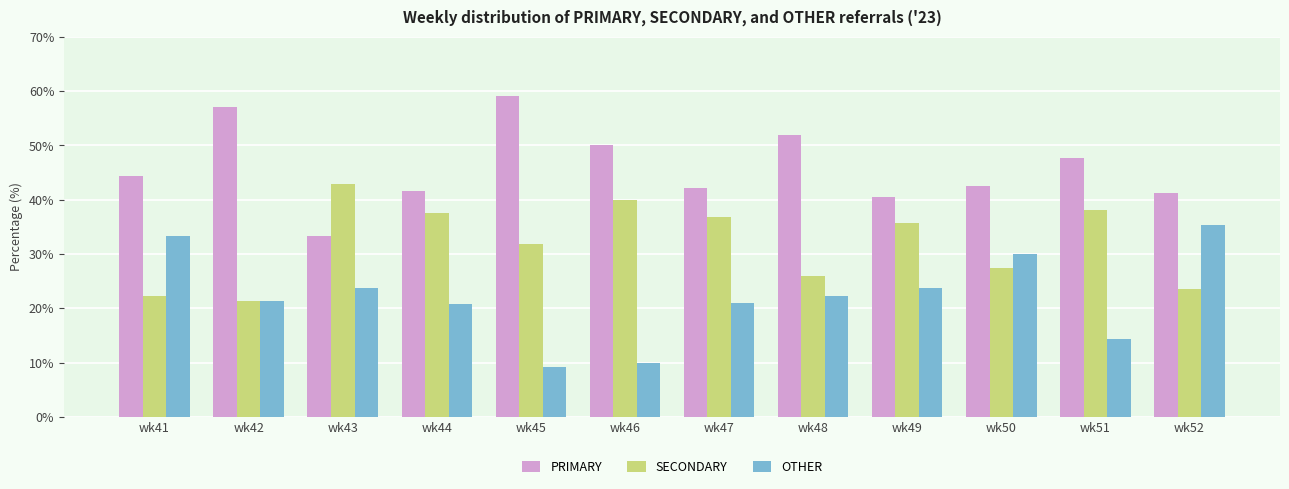

At which label does OTHER first exceed 22?

wk41